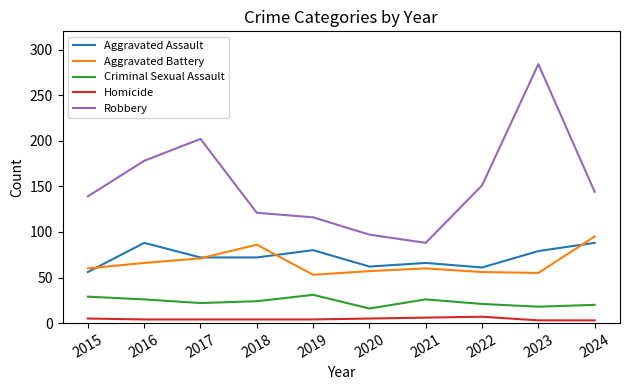

True or false: Aggravated Assault and Robbery intersect in this chart.

False